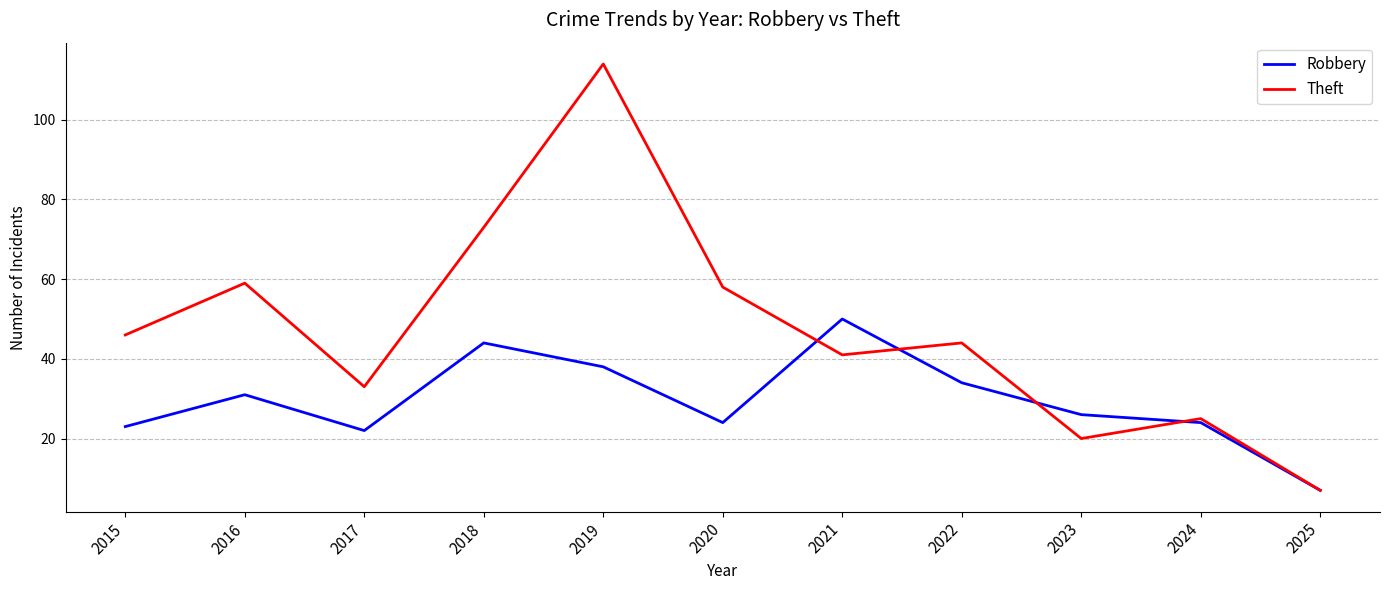

The Theft series shows 14 at 2024. True or false?

False